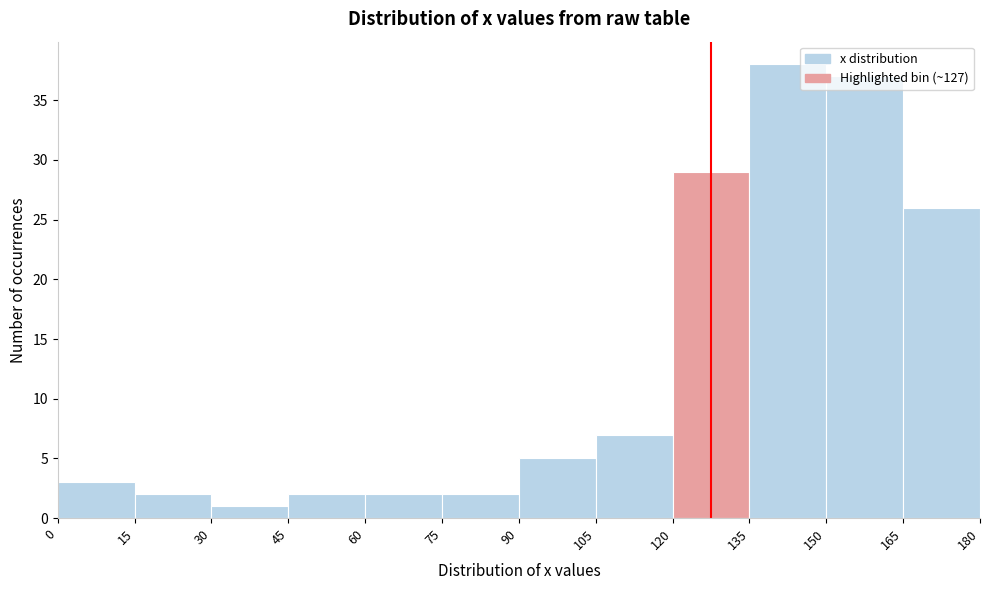

What is the height of the bar covering 30 to 45 on the x-axis? The values are not printed on the chart, so give them approximately, as read against the axis.

1